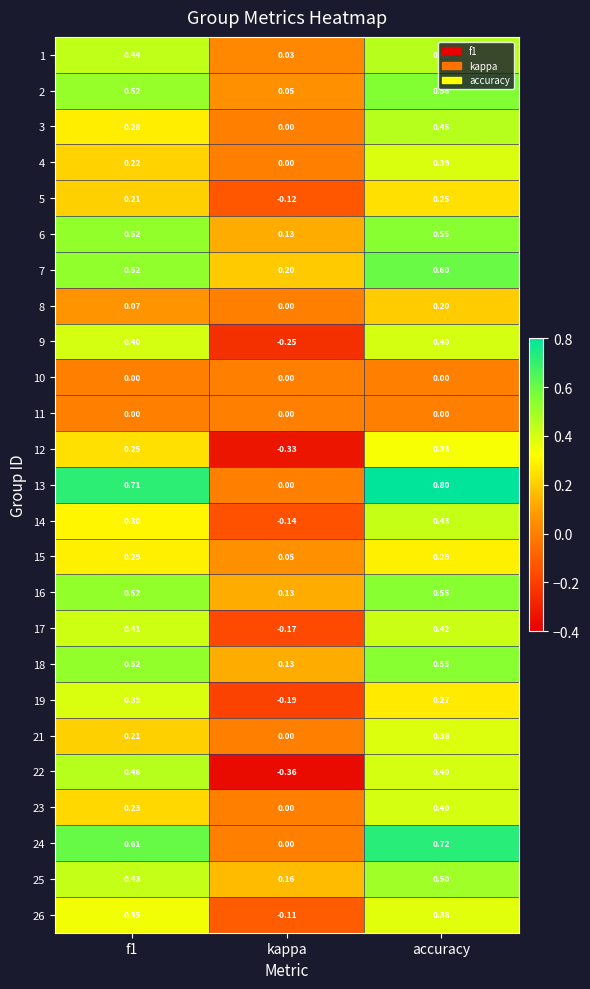

How many distinct data groups are displayed?

25